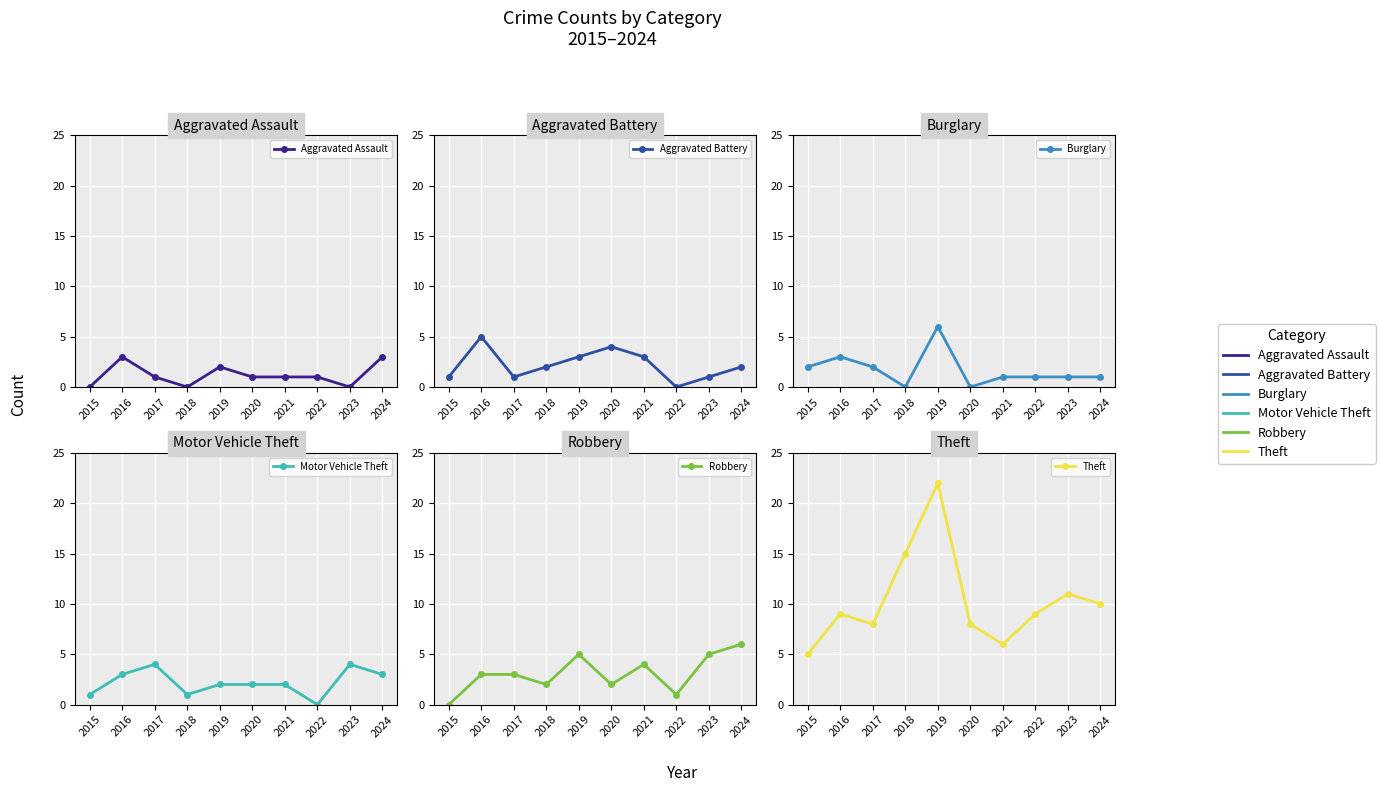

The value of Theft at 2024 is 4. True or false?

False